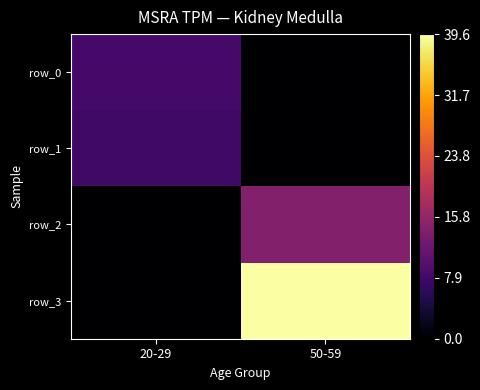

What is the difference between the maximum and minimum values in the row_2 series?

14.4